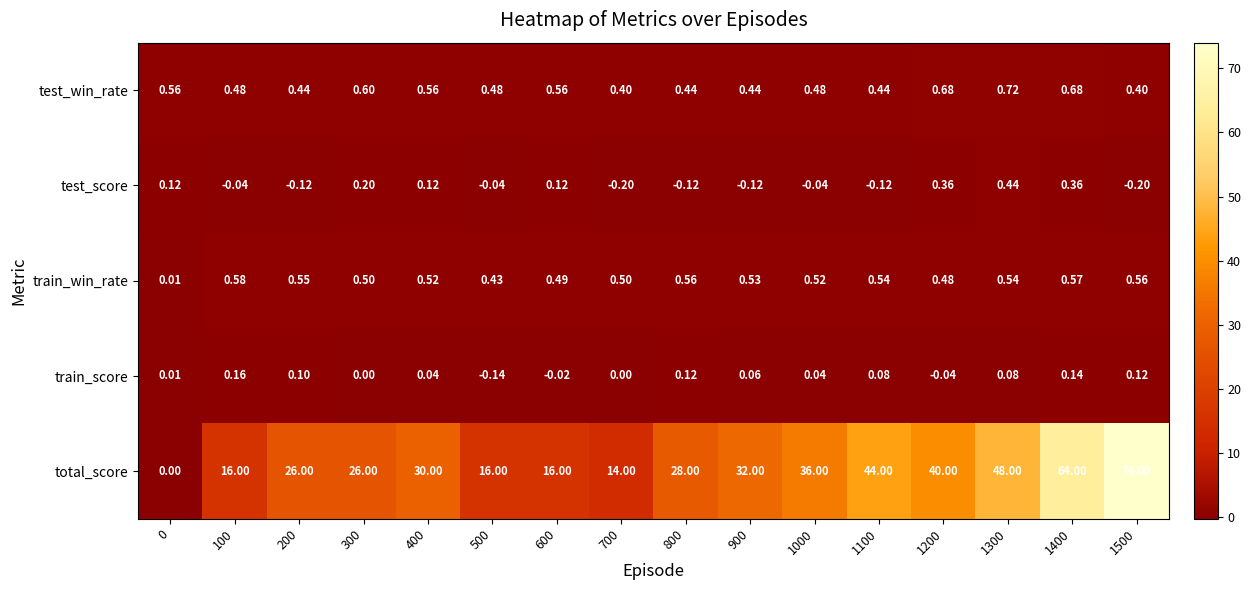

At which category does the chart reach its peak across all series?

1500